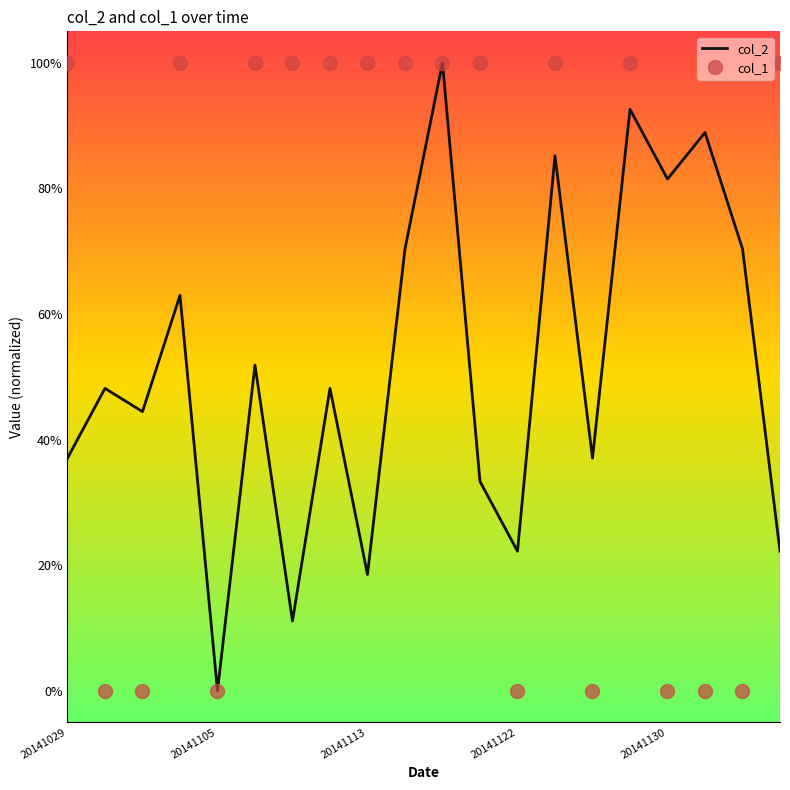

What is the sum of all col_2 values?

10.3